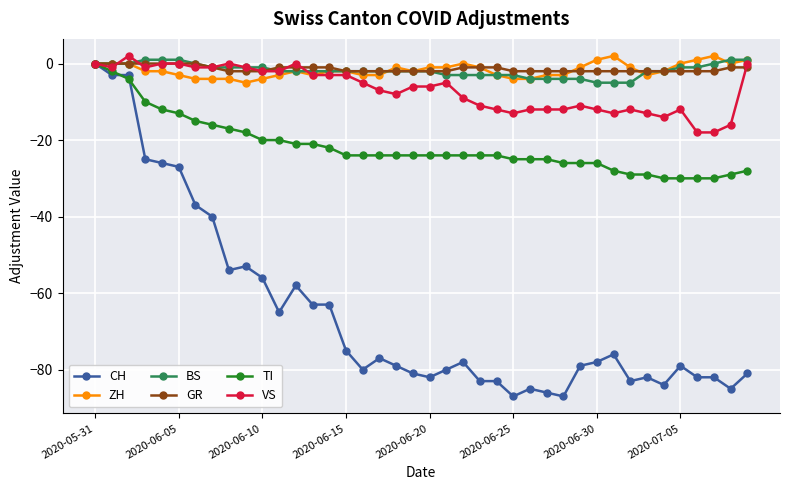

What is the minimum value shown in the chart?

-87